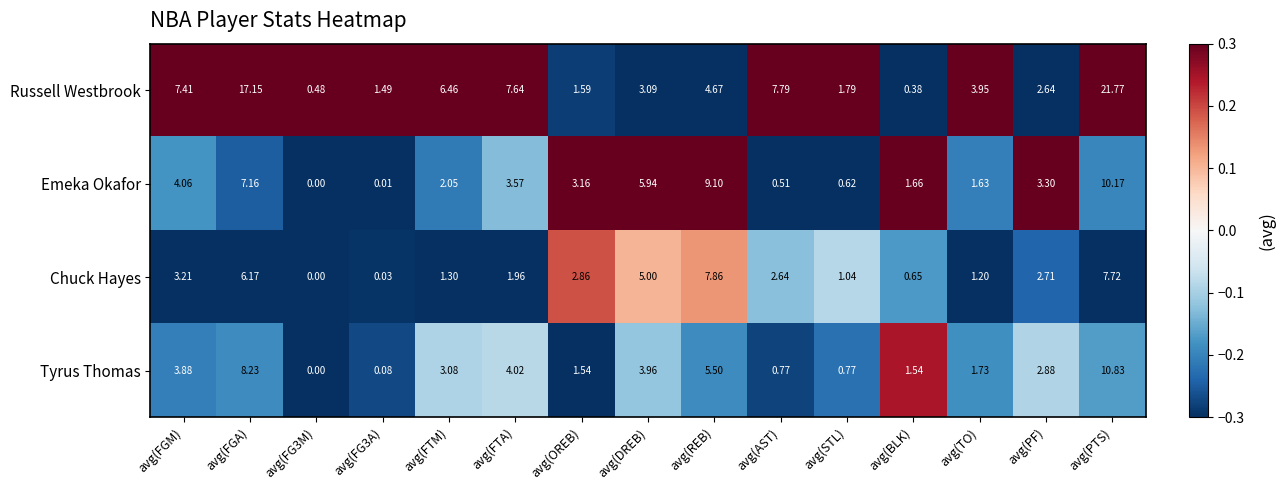

Rank the series at avg(AST) from highest to lowest value.

Russell Westbrook, Chuck Hayes, Tyrus Thomas, Emeka Okafor